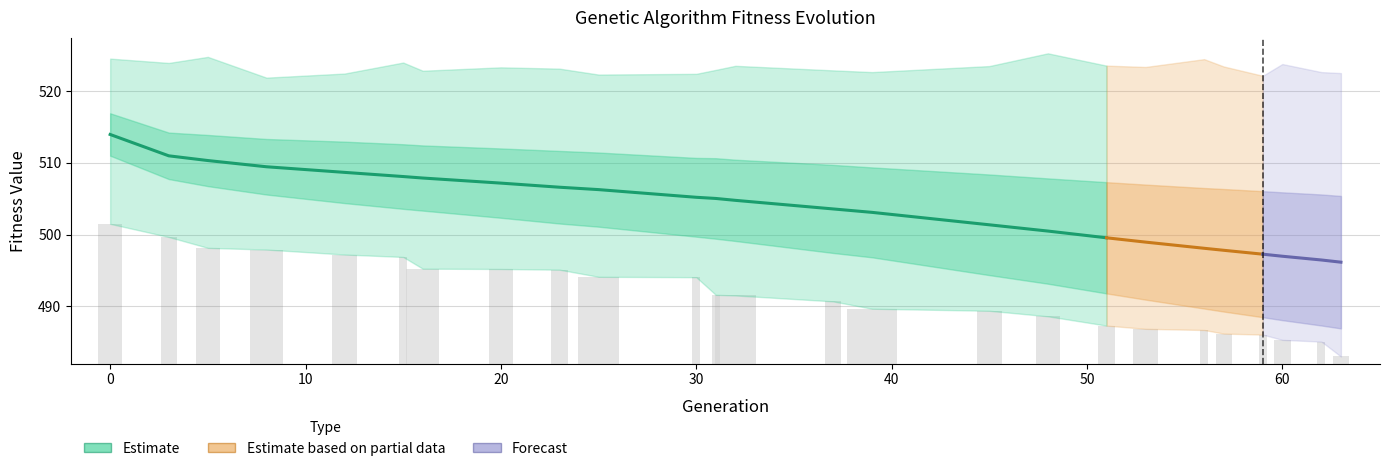

What is the sum of the min values at 0 and 23?

996.6